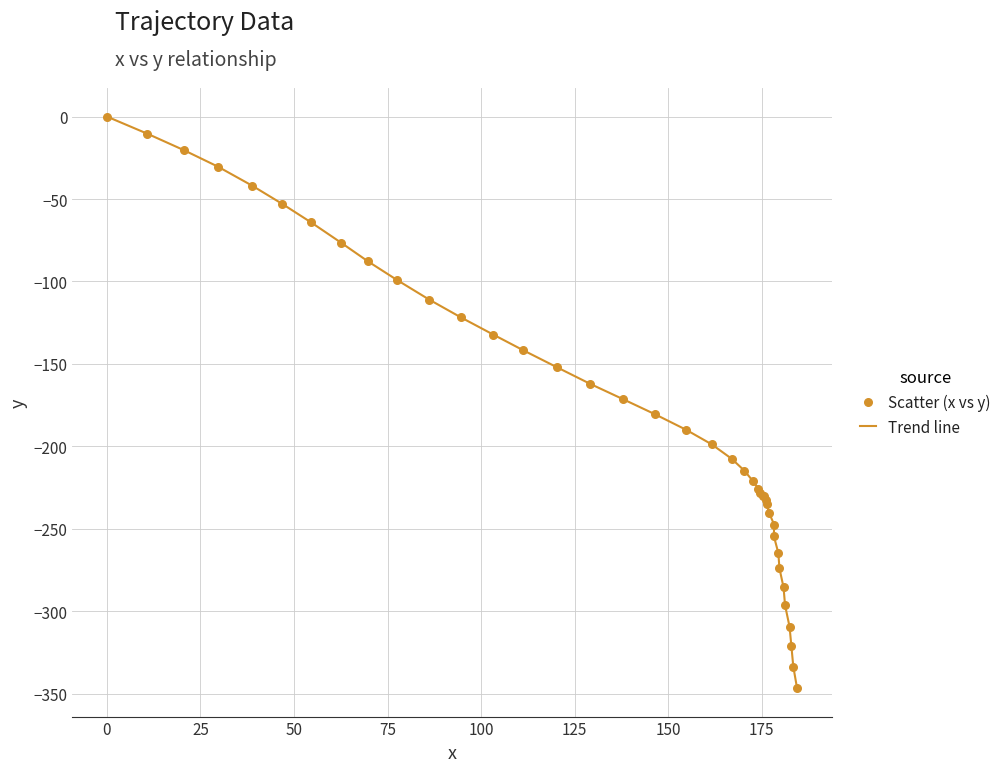

At how many categories does at least one series exceed -12?

2